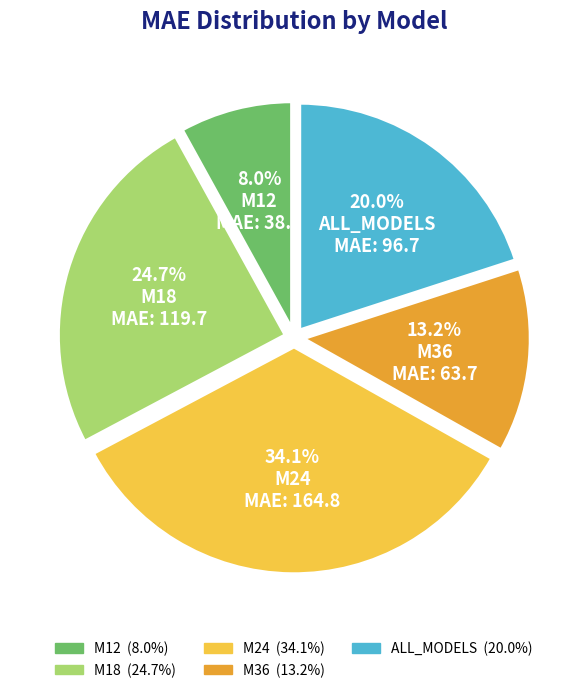

True or false: M24 accounts for 45% of the total.

False